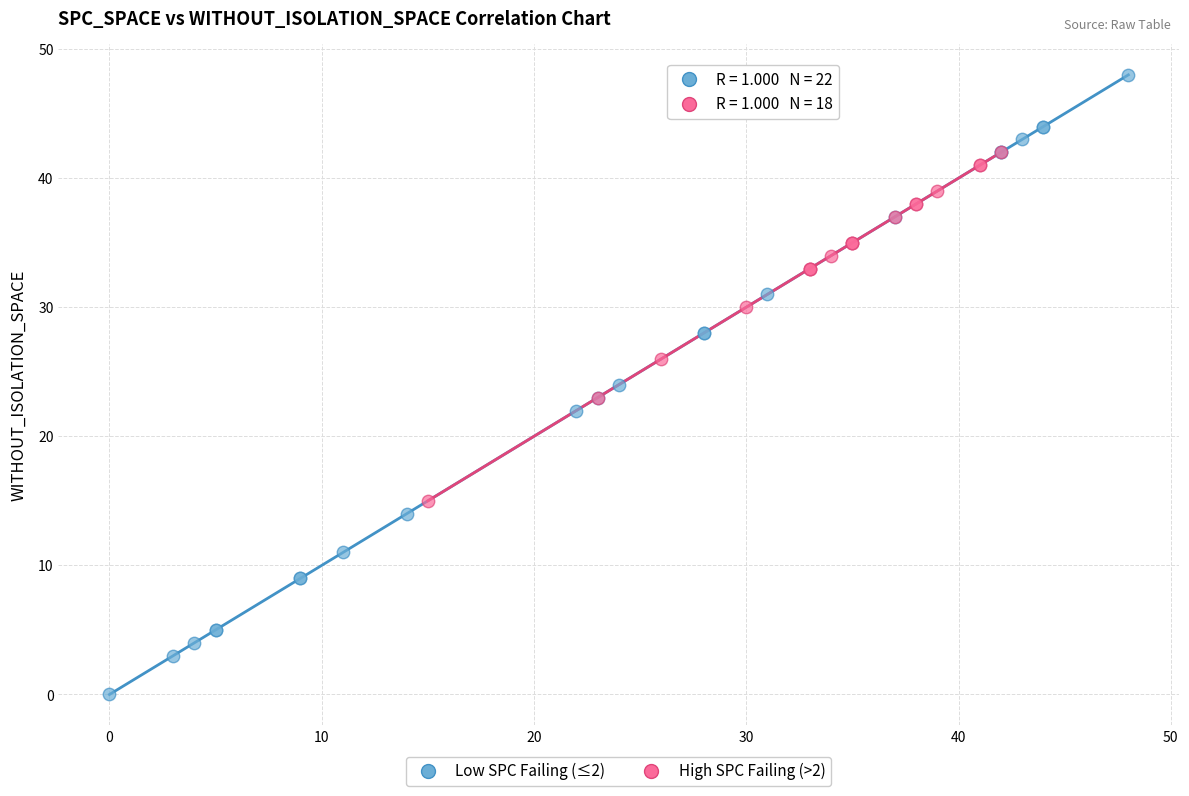

Which series reaches the maximum Y coordinate?

Low SPC Failing (≤2)